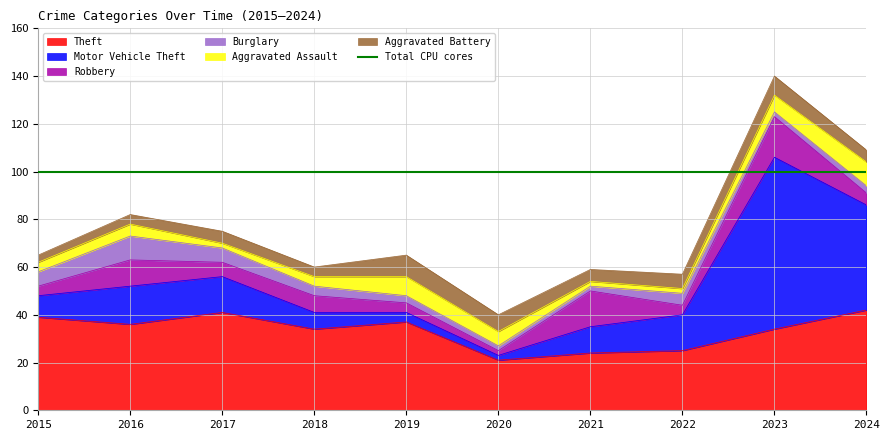

Is it true that Theft equals 34 at 2018?

True